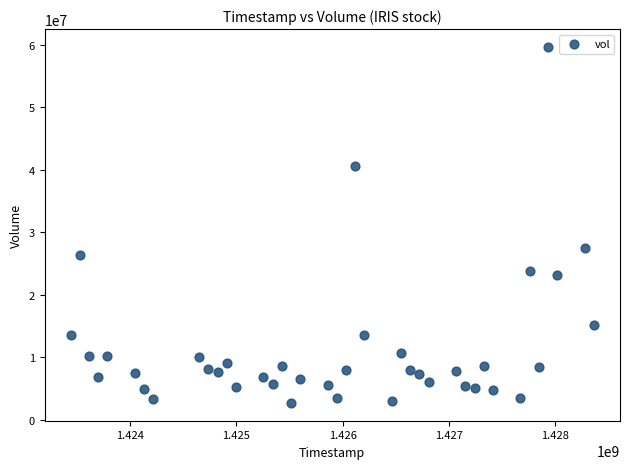

What Y value in the scatter plot is closest to 31183950?

27466900